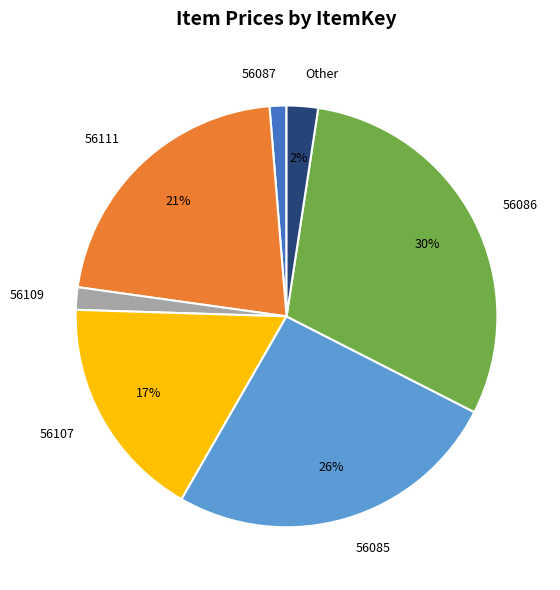

To the nearest percent, what portion does 56086 represent?

30%